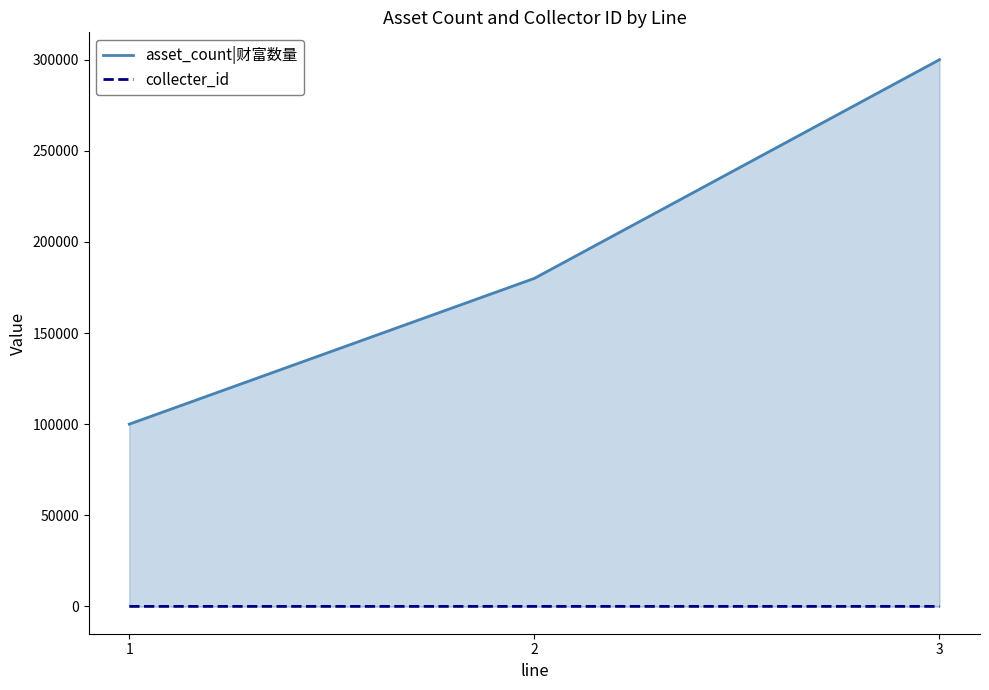

Count the number of data series in this chart.

2